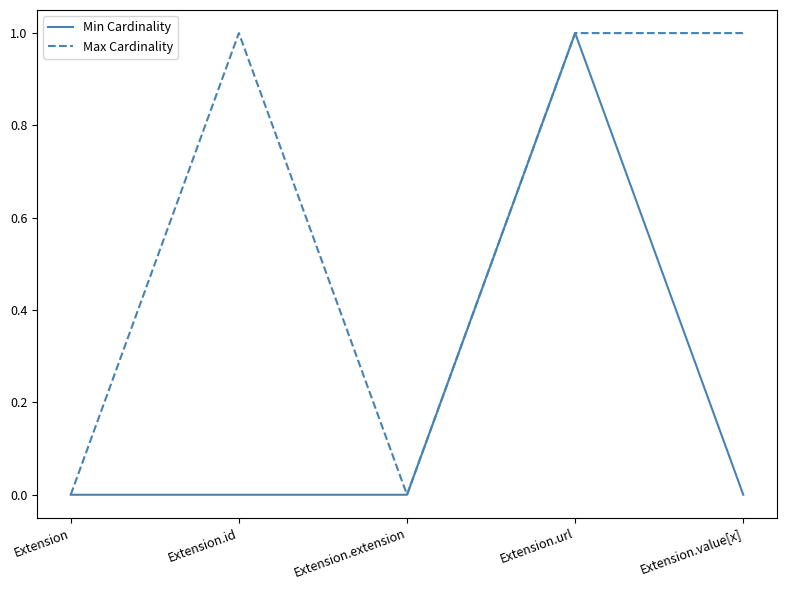

List the series in order of their overall mean, highest first.

Max Cardinality, Min Cardinality